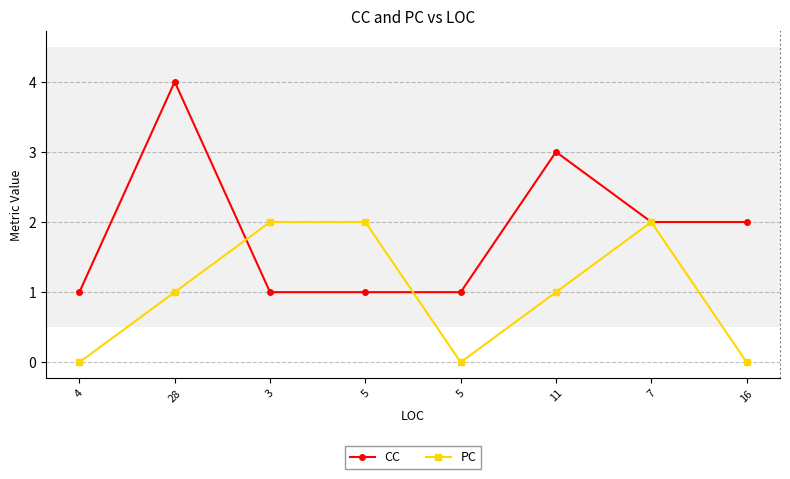

What is the spread (max minus min) of values at 3?

1